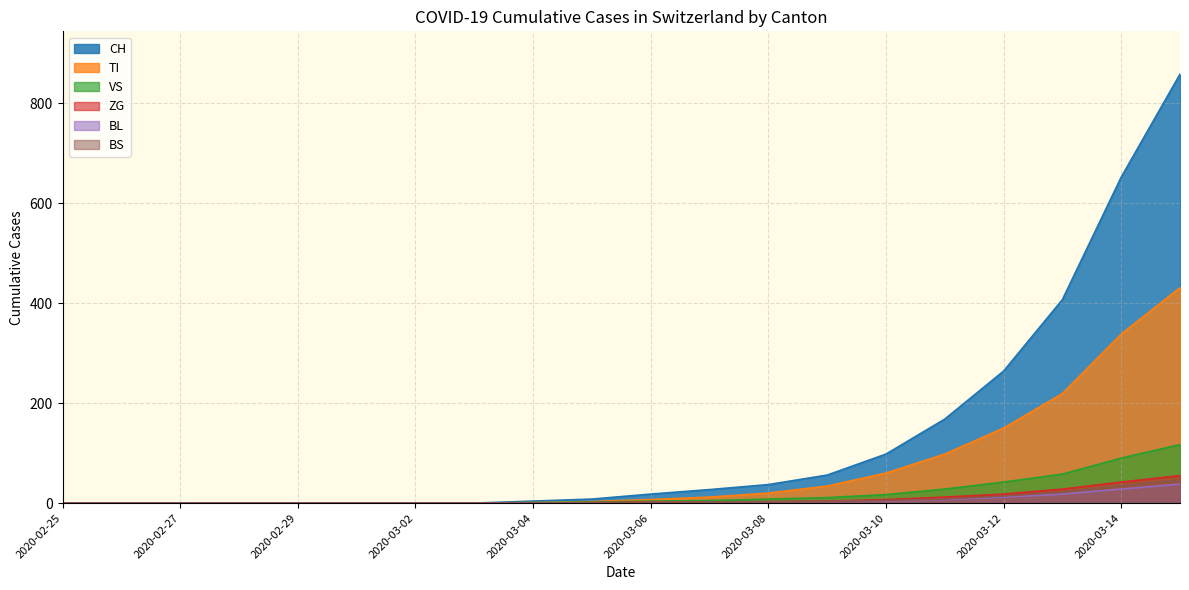

What is the label of the 7th point from the right?

2020-03-09